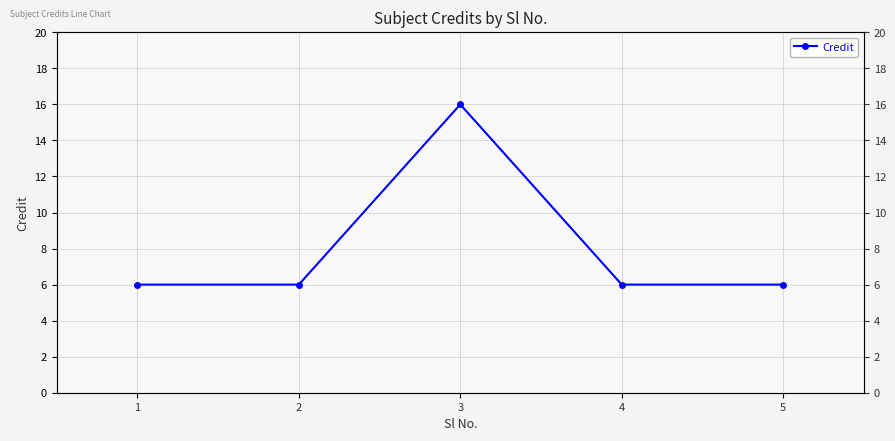

What value does the data have at 5?

6